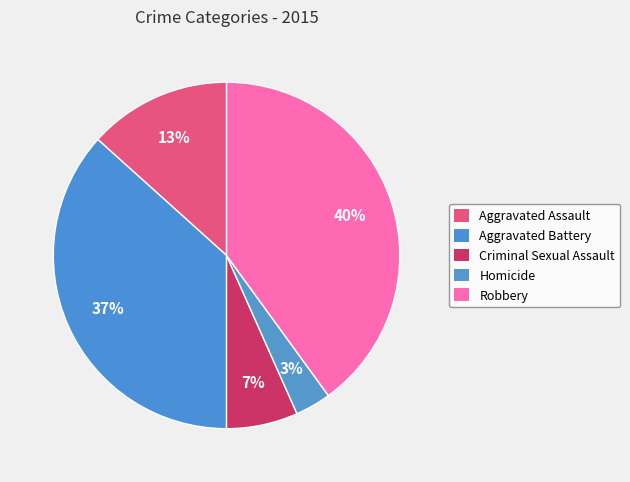

What percentage do Robbery and Aggravated Battery together represent?

76.7%